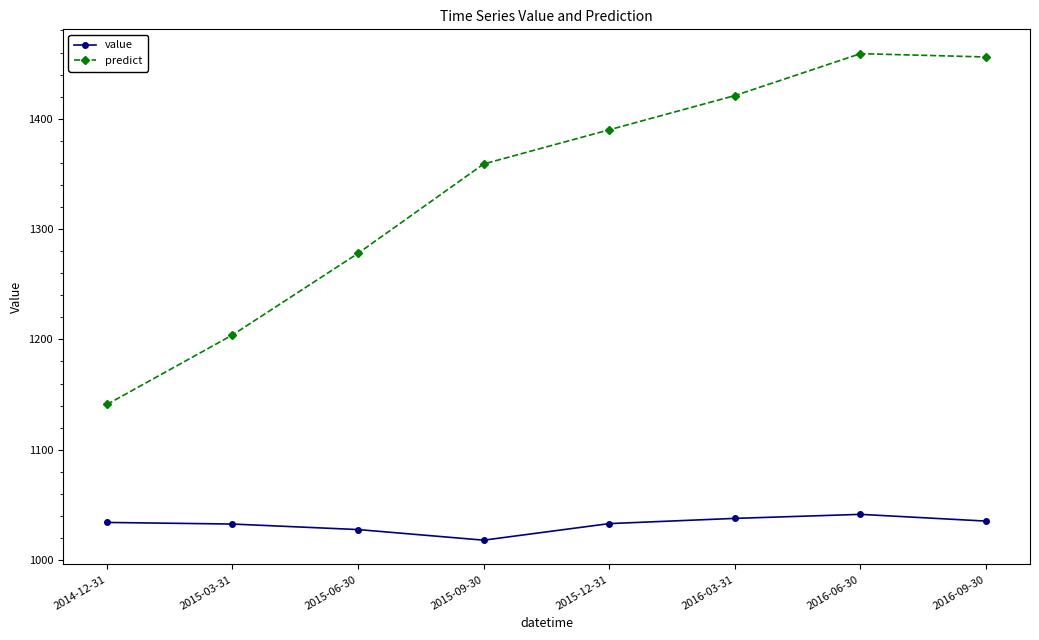

True or false: value has a value of 1821.5 at 2016-09-30.

False